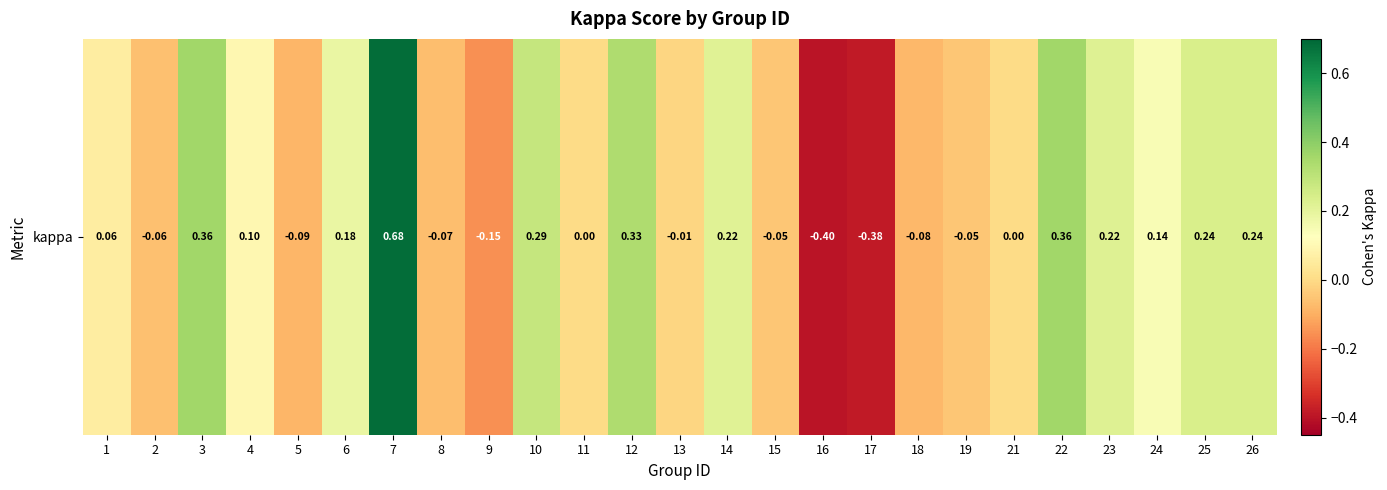

Where is the data nearest to the value 0?

11